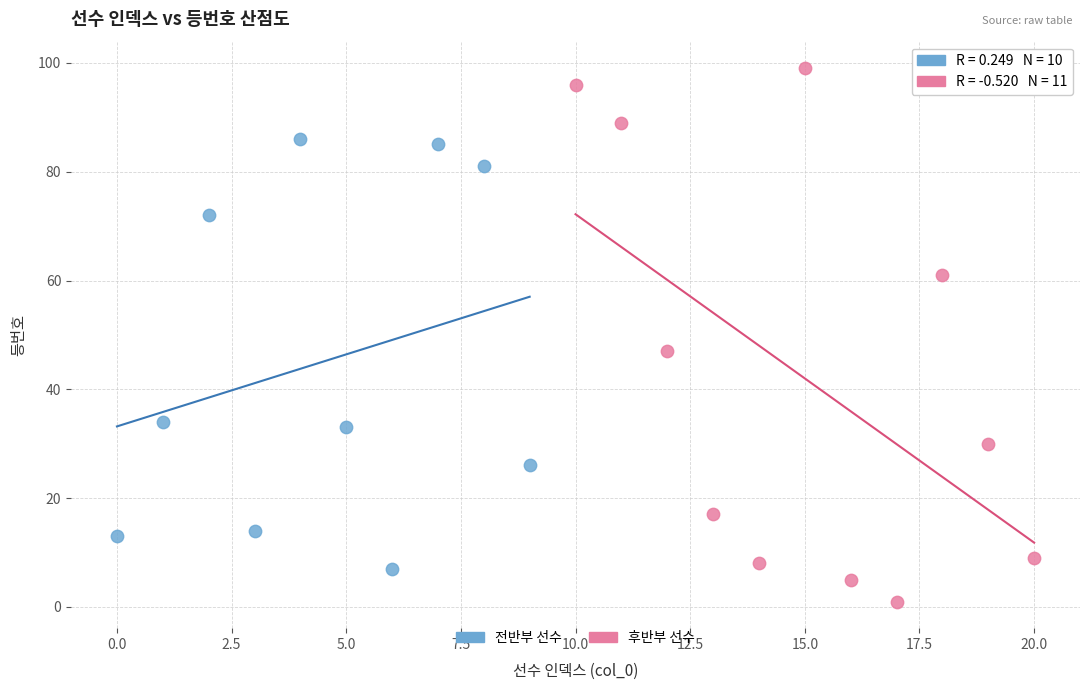

Which series contains the lowest Y value?

후반부 선수